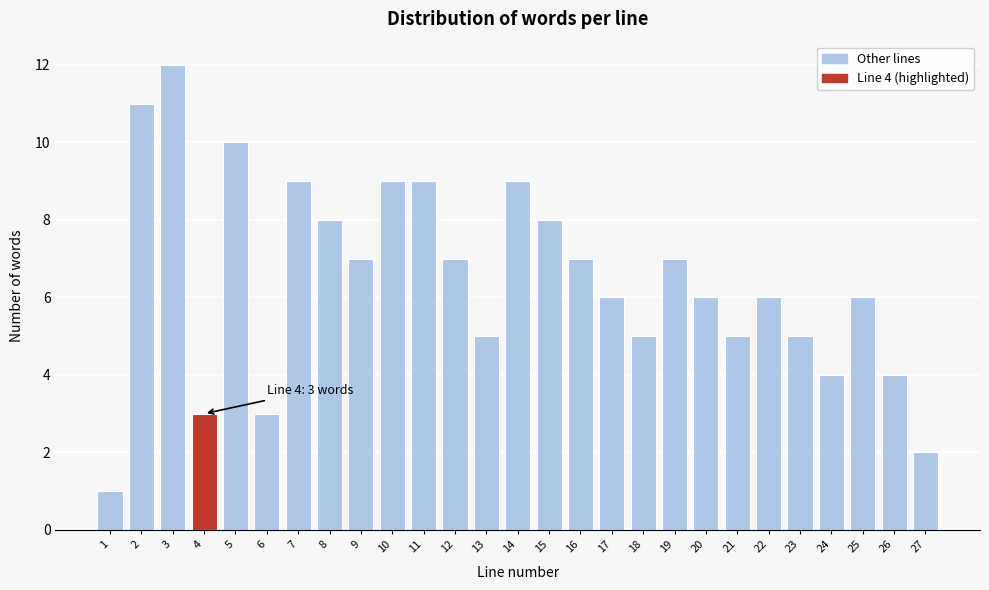

Reading left to right, transcribe all the data shown in this chart.

1=1	2=11	3=12	4=3	5=10	6=3	7=9	8=8	9=7	10=9	11=9	12=7	13=5	14=9	15=8	16=7	17=6	18=5	19=7	20=6	21=5	22=6	23=5	24=4	25=6	26=4	27=2